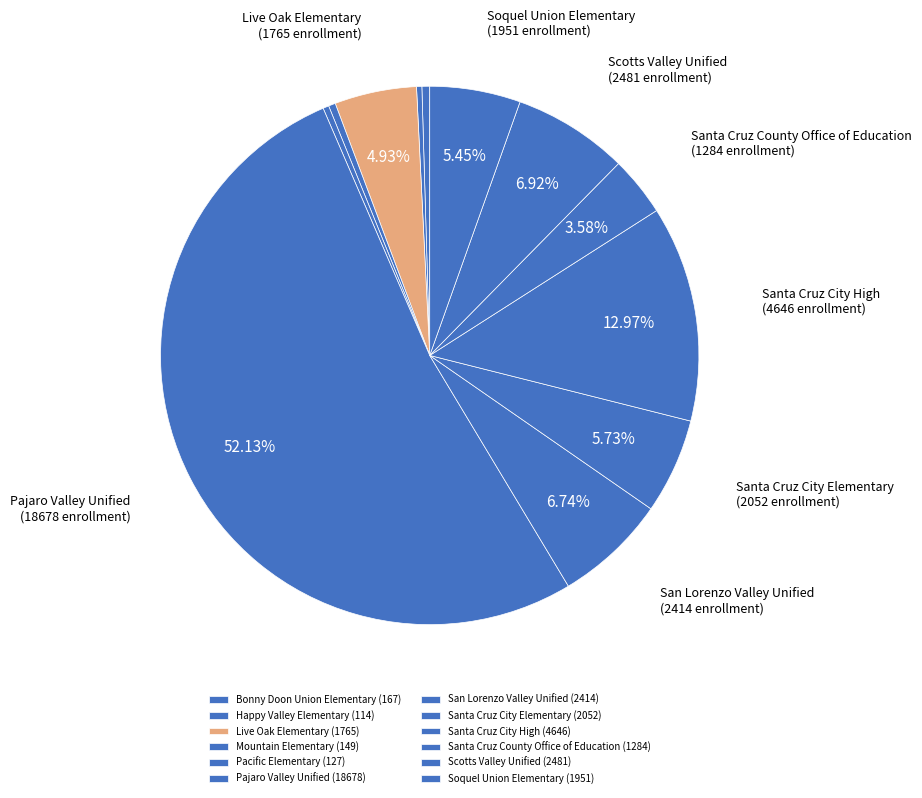

Rank the categories by value from lowest to highest.

Happy Valley Elementary, Pacific Elementary, Mountain Elementary, Bonny Doon Union Elementary, Santa Cruz County Office of Education, Live Oak Elementary, Soquel Union Elementary, Santa Cruz City Elementary, San Lorenzo Valley Unified, Scotts Valley Unified, Santa Cruz City High, Pajaro Valley Unified